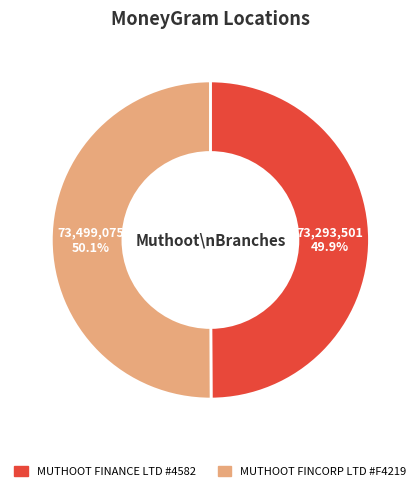

Is there a majority slice in this chart?

Yes